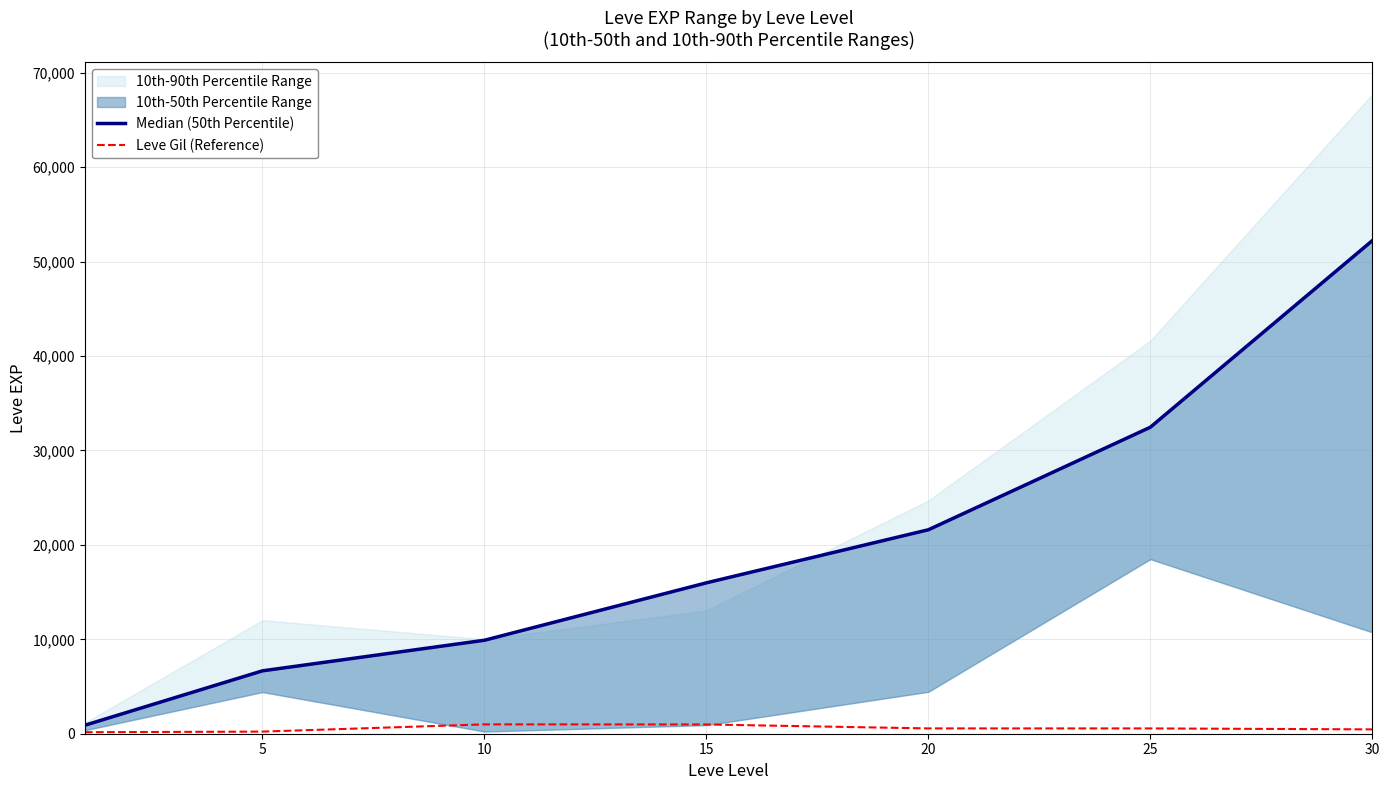

What is the sum of all Leve Gil (Reference) values?

3938